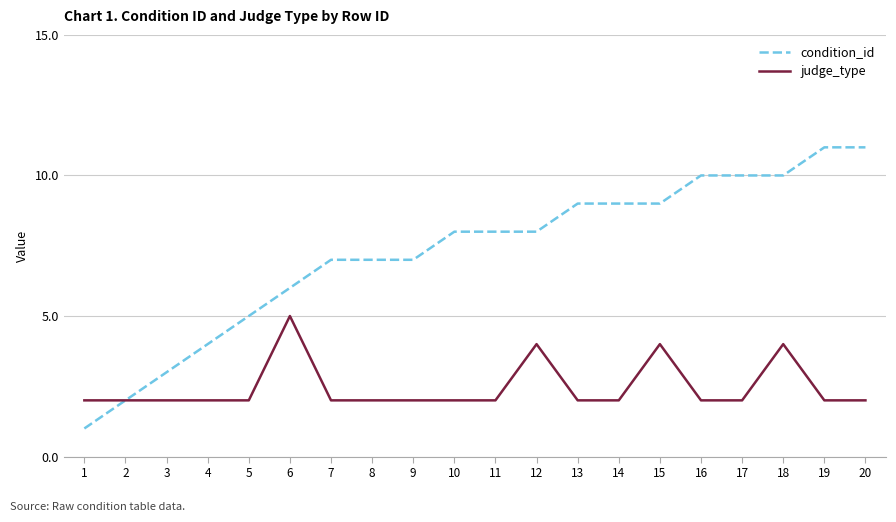

Rank the series by their maximum value, from highest to lowest.

condition_id, judge_type